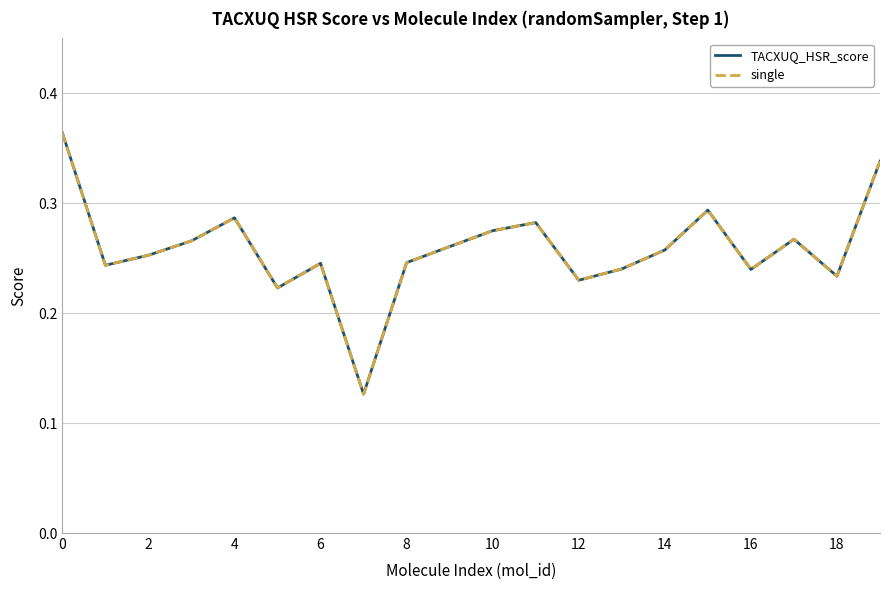

How many TACXUQ_HSR_score values are between 0 and 1?

20